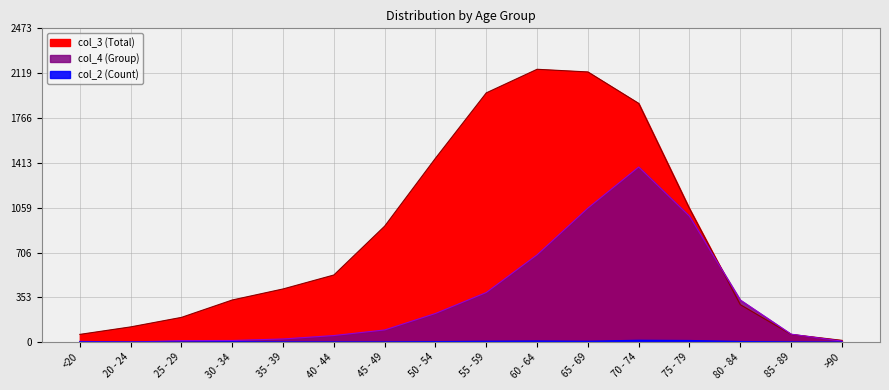

Between 25 - 29 and 85 - 89, which series saw the biggest shift?

col_3